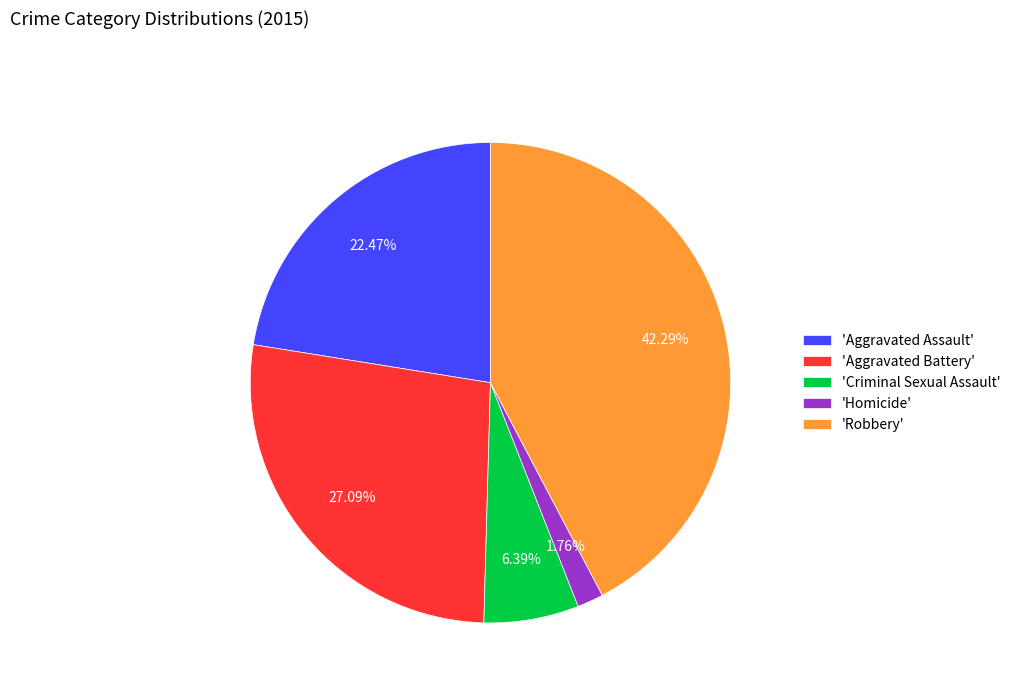

What is the ratio of the value at 'Aggravated Battery' to the value at 'Robbery'?

0.6